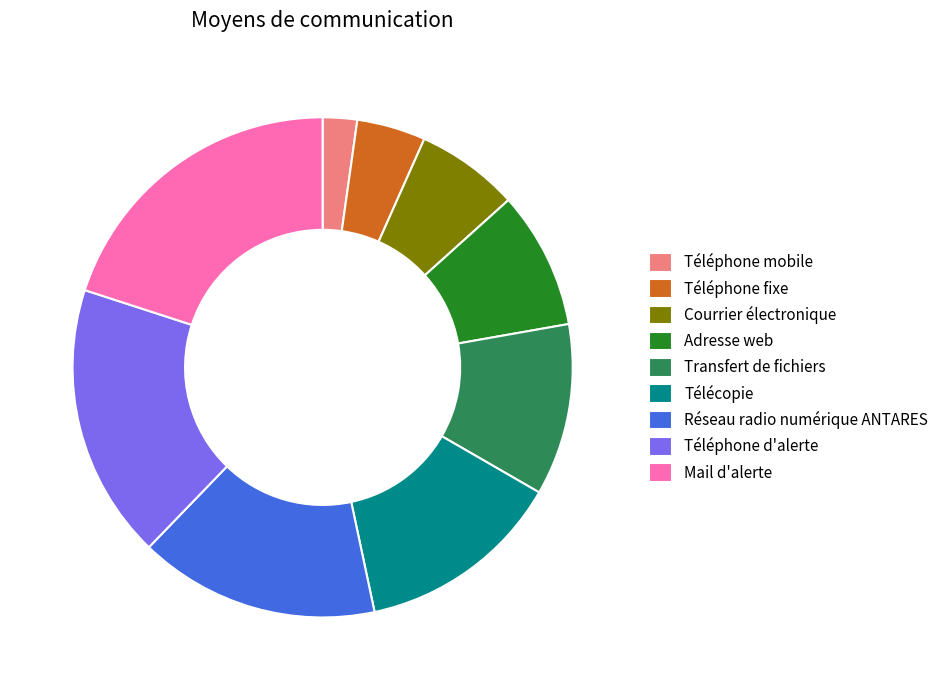

Combined, do Télécopie and Transfert de fichiers account for over 50%?

No